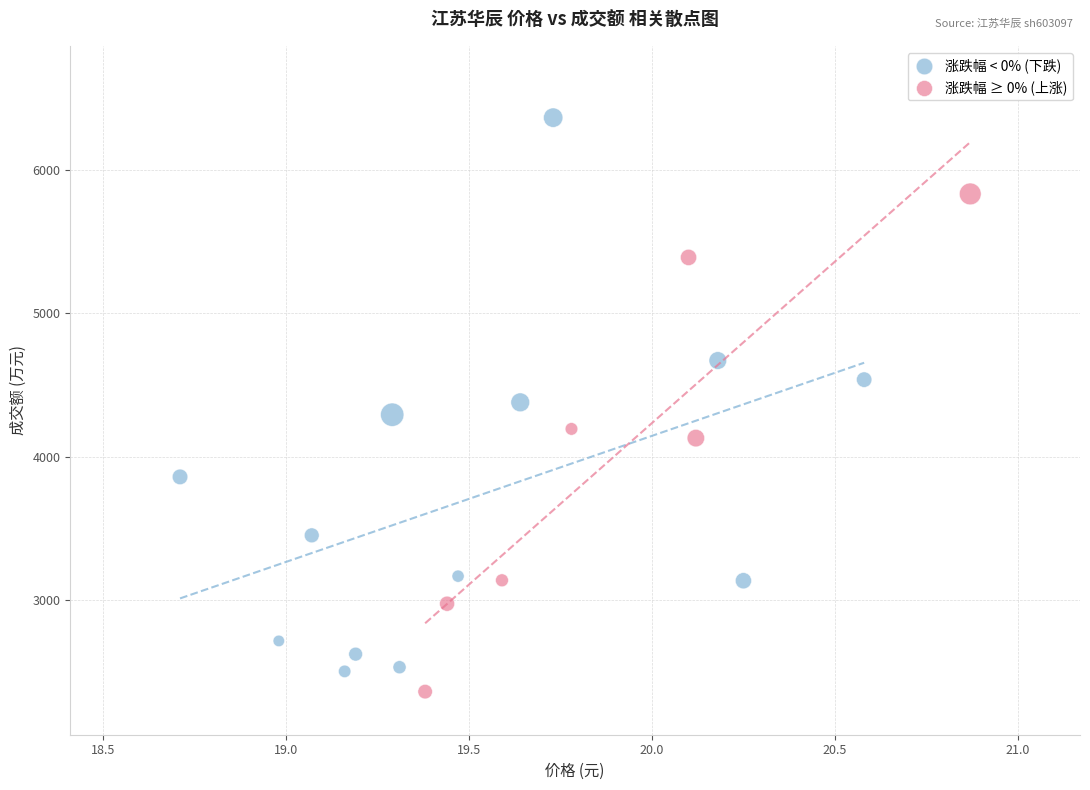

Which series has the widest spread of Y values?

涨跌幅 < 0% (下跌)